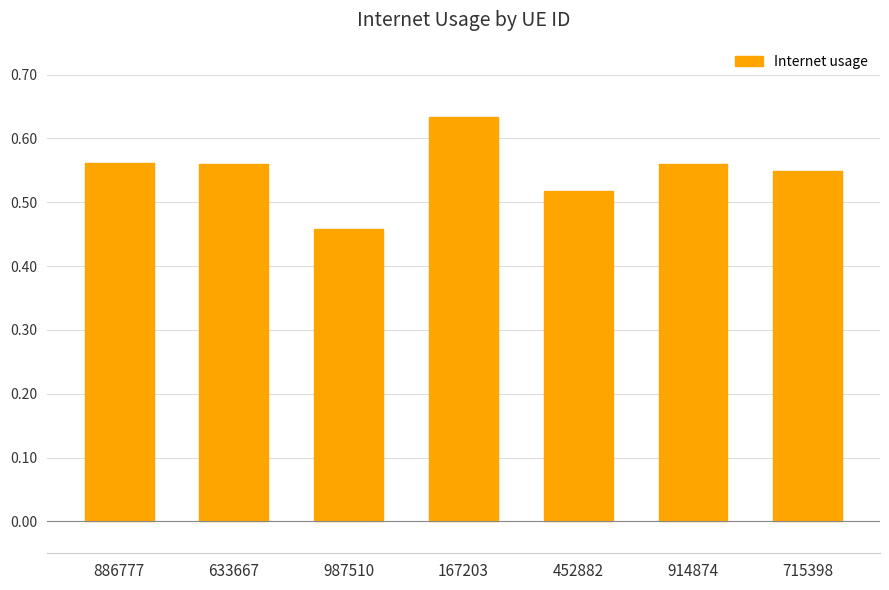

The chart shows a value of 0.8 at 715398. True or false?

False